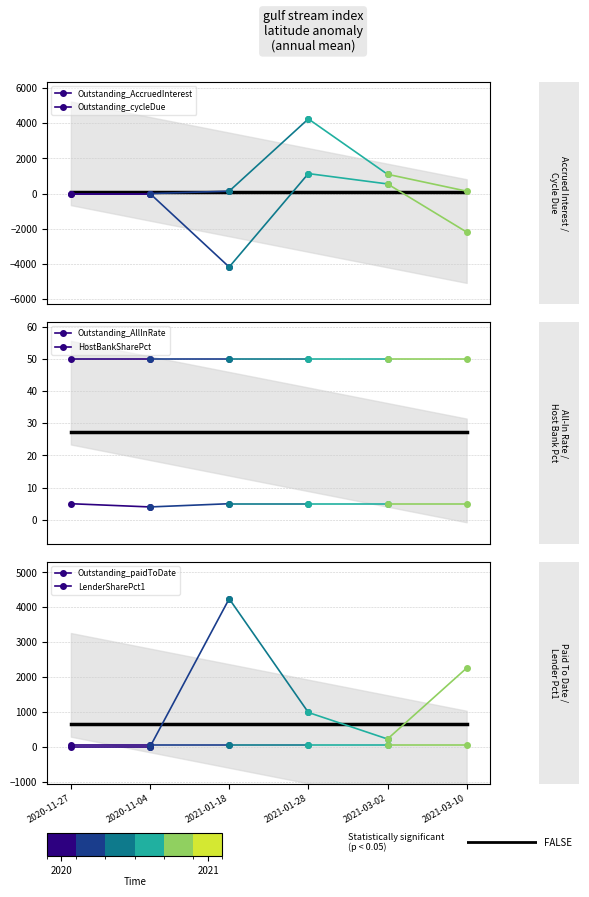

Where is Outstanding_cycleDue nearest to the value 0?

2020-11-27